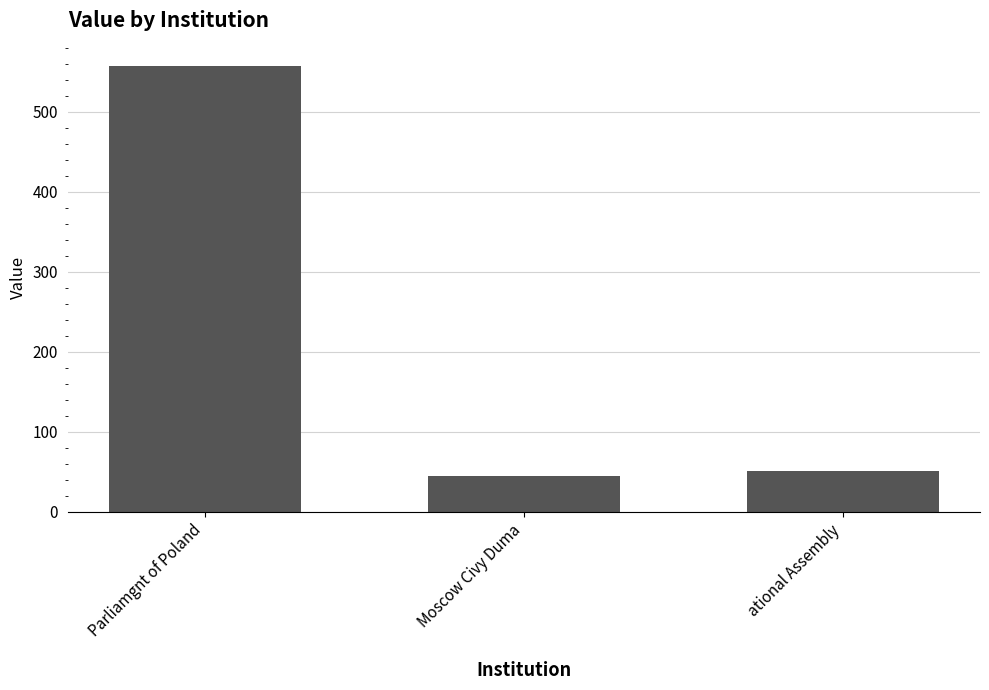

Reading left to right, what are all the values shown in this chart?

557.2	44.7	50.9